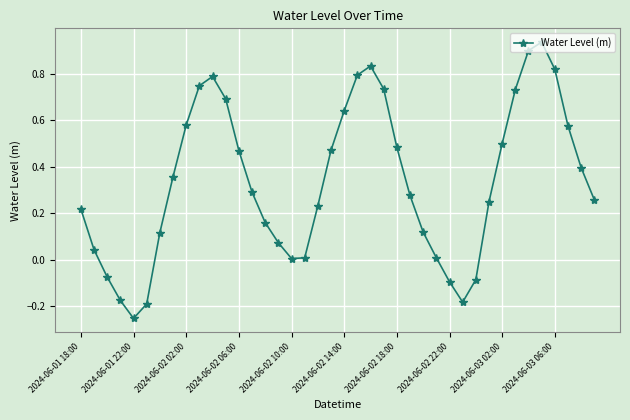

Is this an area chart (filled region under the line)?

No